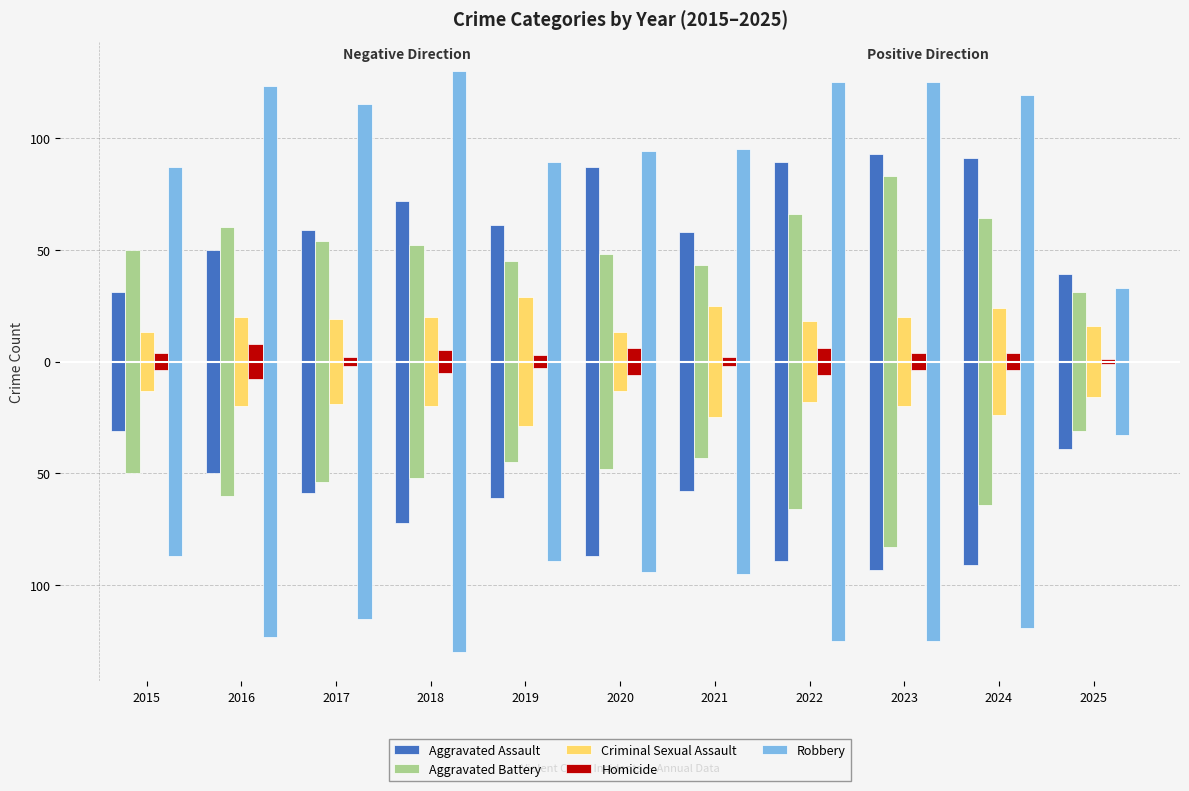

What is the spread (max minus min) of values at 2024?

115